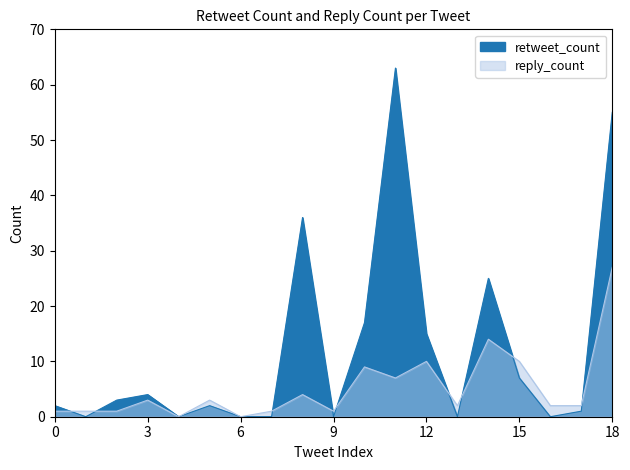

The value of retweet_count at 1 is -22. True or false?

False